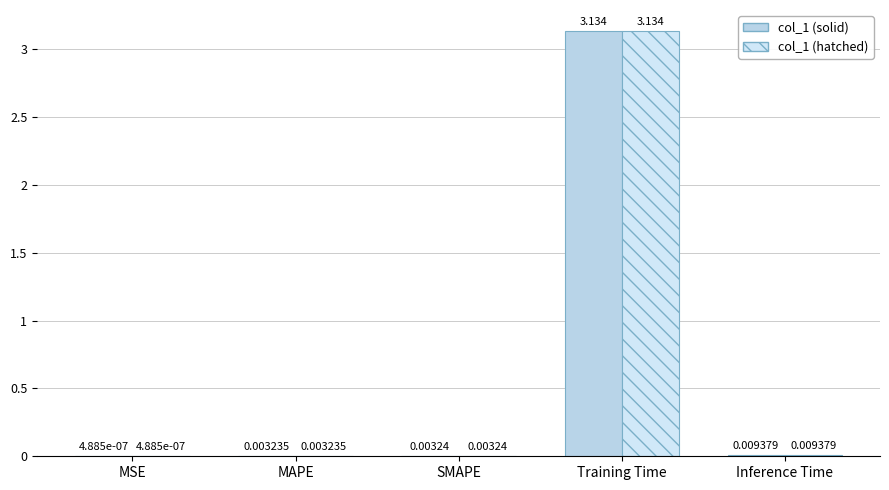

Rank the series at SMAPE from lowest to highest value.

col_1 (solid), col_1 (hatched)